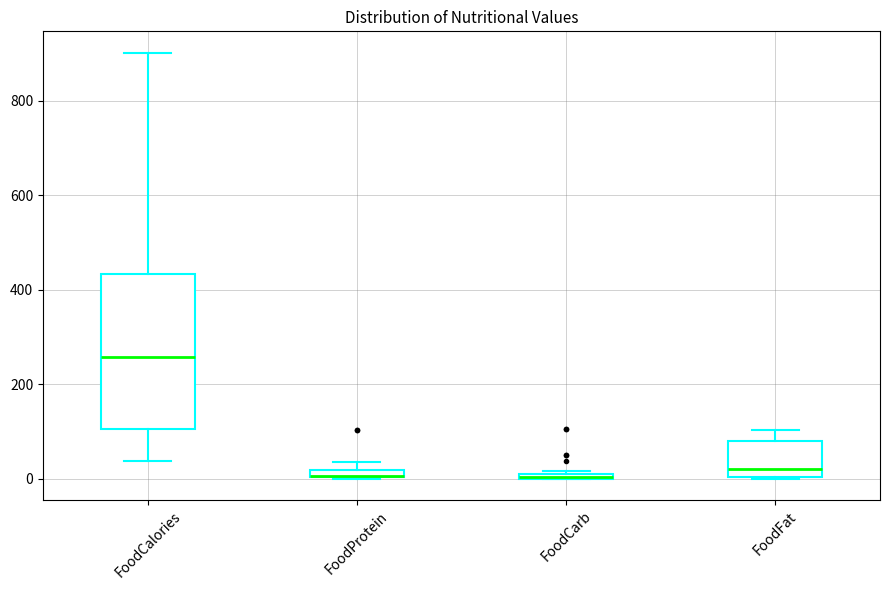

Comparing the boxes themselves (not the whiskers), which one is the tallest?

FoodCalories